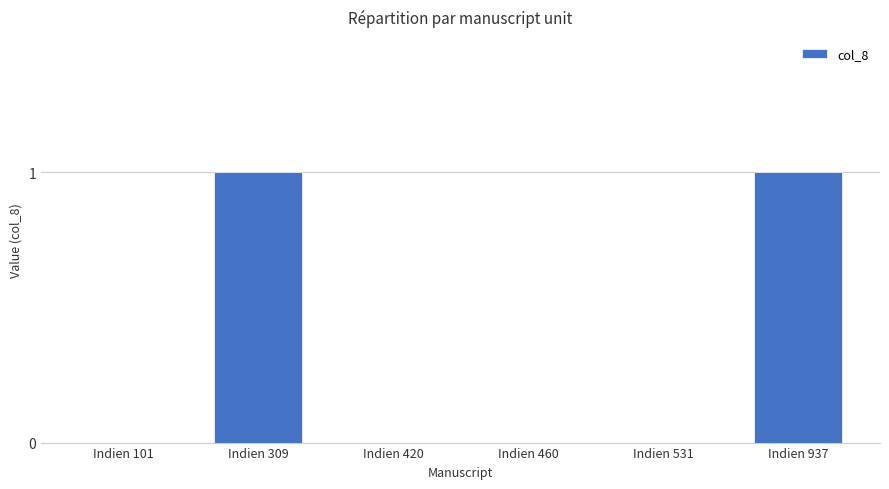

Between Indien 531 and Indien 309, which is larger?

Indien 309